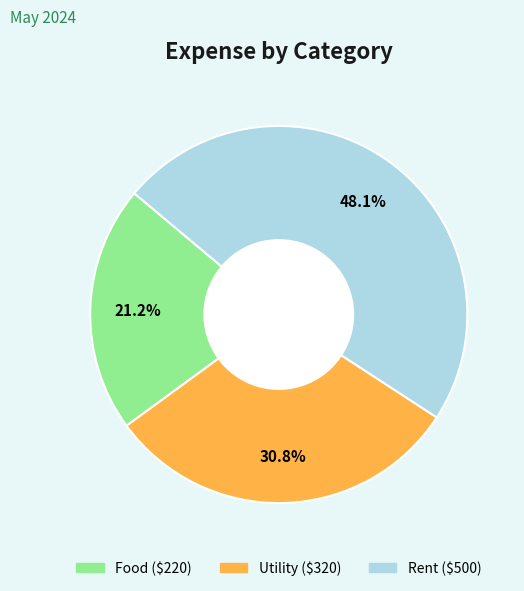

To the nearest percent, what is the average slice percentage?

33%